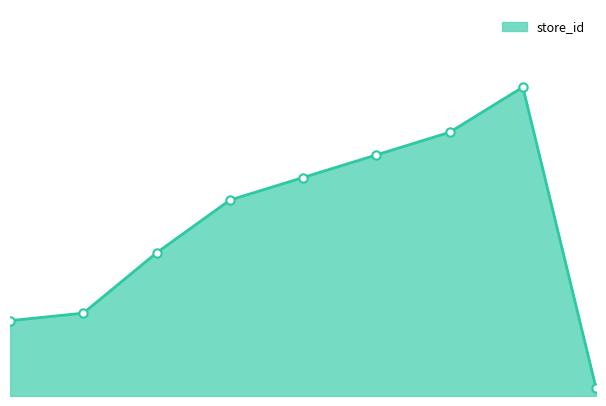

Does the chart have visible grid lines?

No